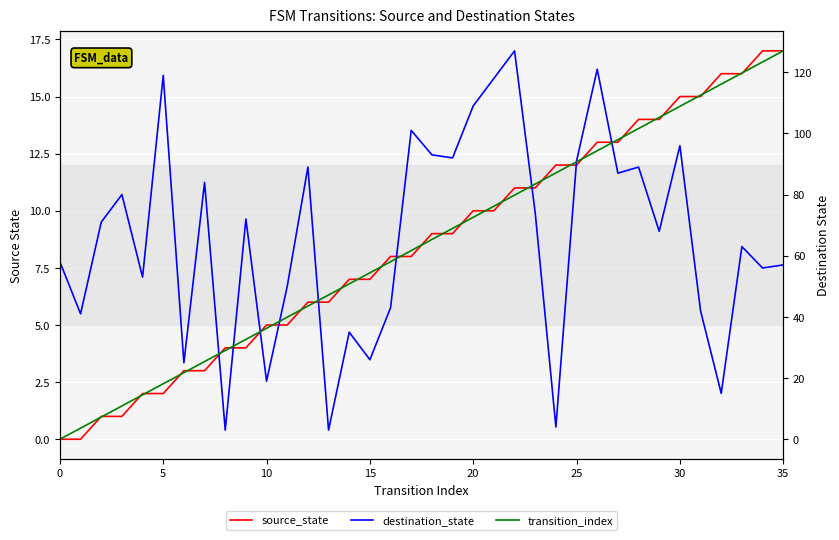

At which label is transition_index closest to 63?

17